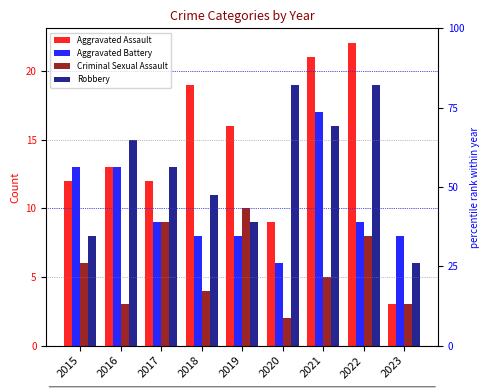

Is it true that Robbery equals 34 at 2022?

False